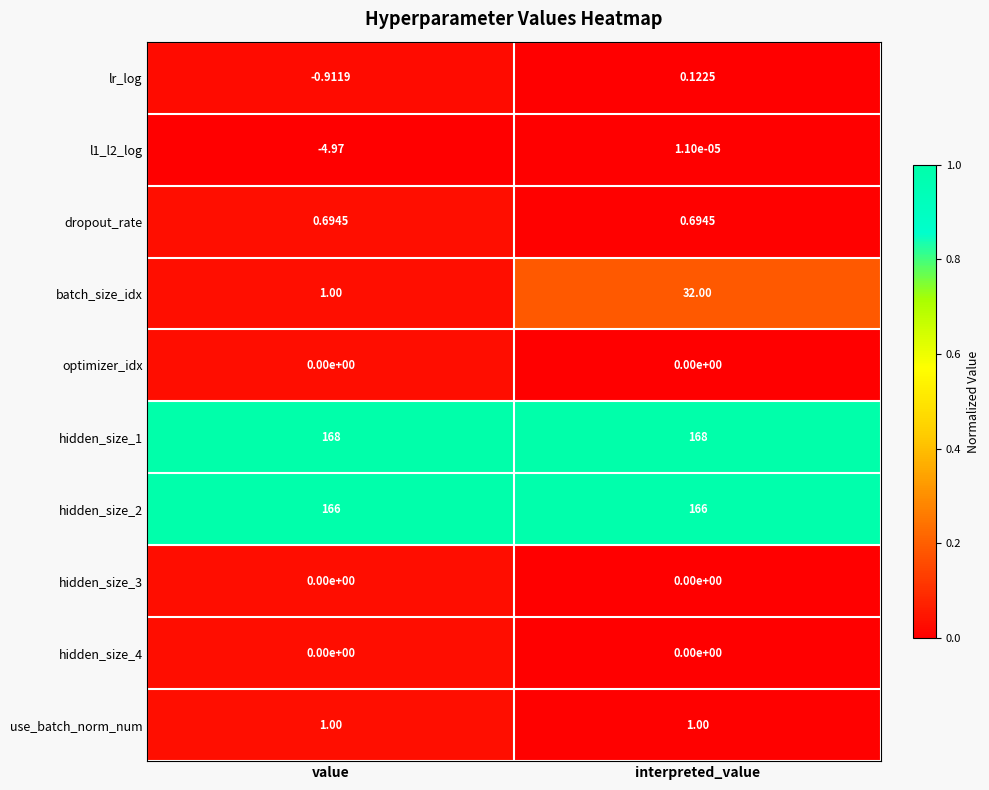

Which series has the largest total across all categories?

hidden_size_1